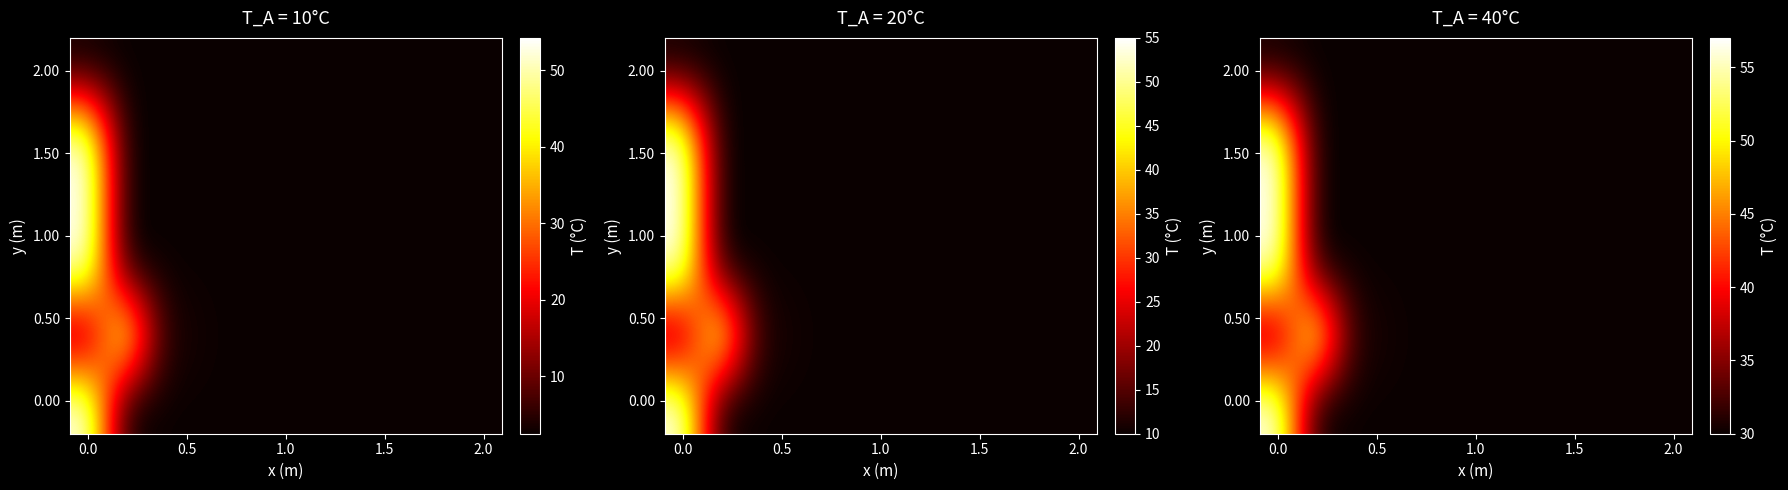

At how many categories does at least one series exceed 49?

2